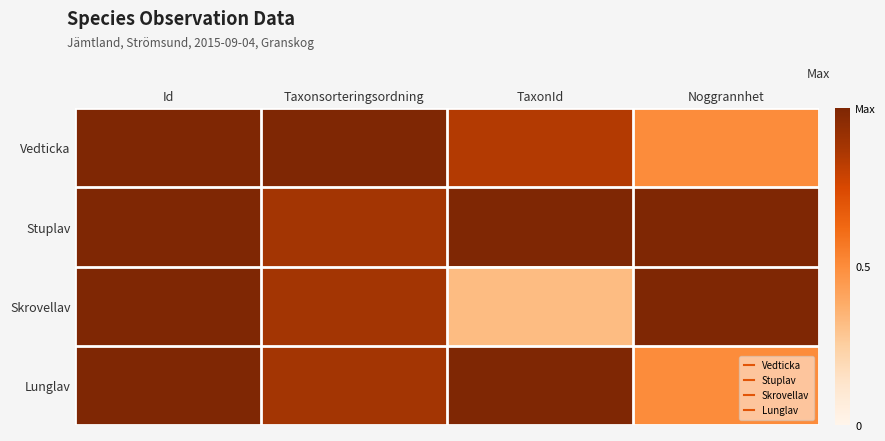

Which series has the widest spread of values?

Skrovellav